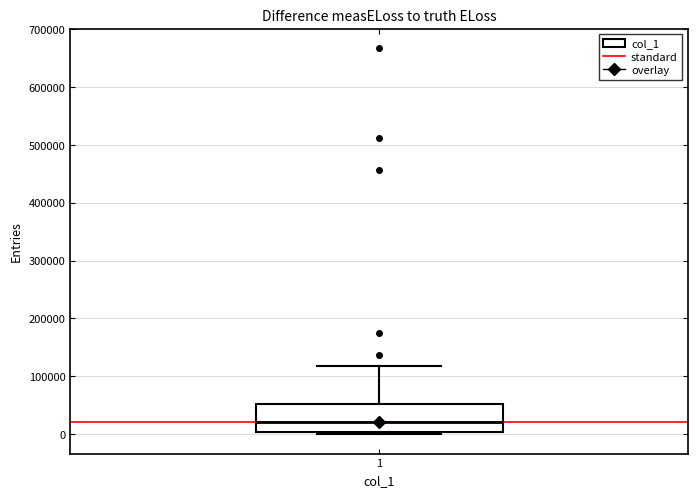

Transcribe this box plot: give where the median line is, the range the box spans, and where the two whiskers end, as read against the y-axis. The values are not printed on the chart, so give them approximately, as read against the axis.

median 20000, box 0 to 50000, whiskers 0 (just below the box's lower edge) to 120000